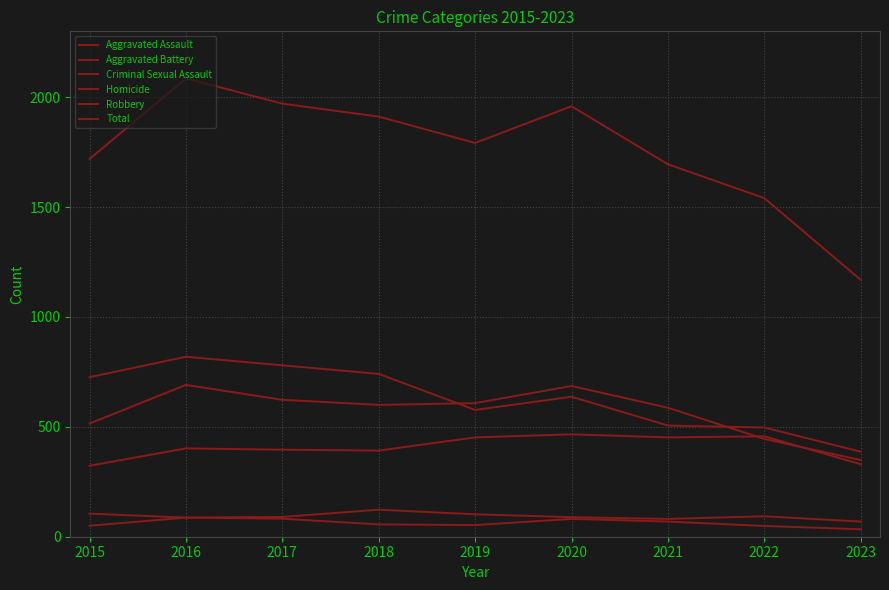

Is this an area chart (filled region under the line)?

No